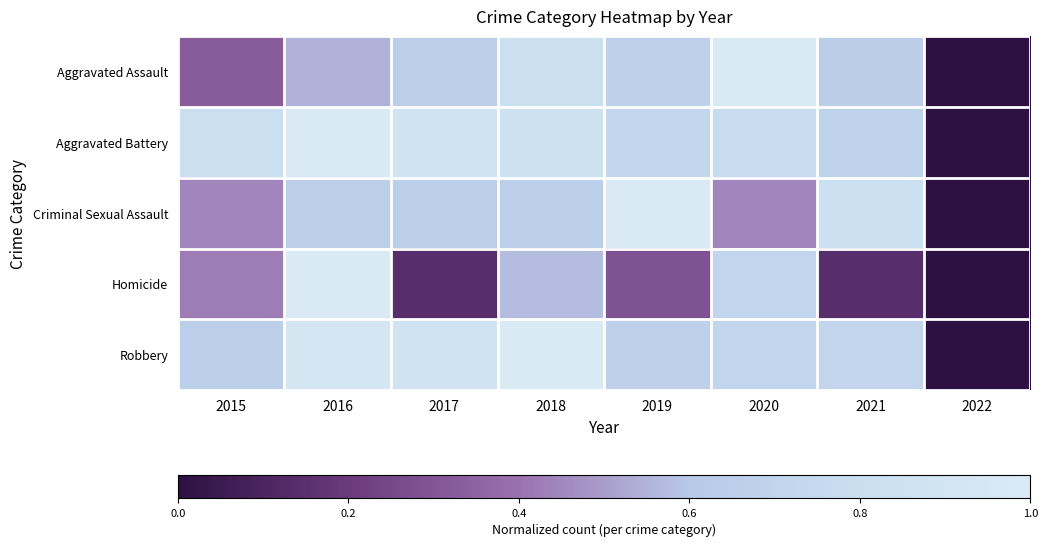

Which series has the largest range (max minus min)?

Robbery